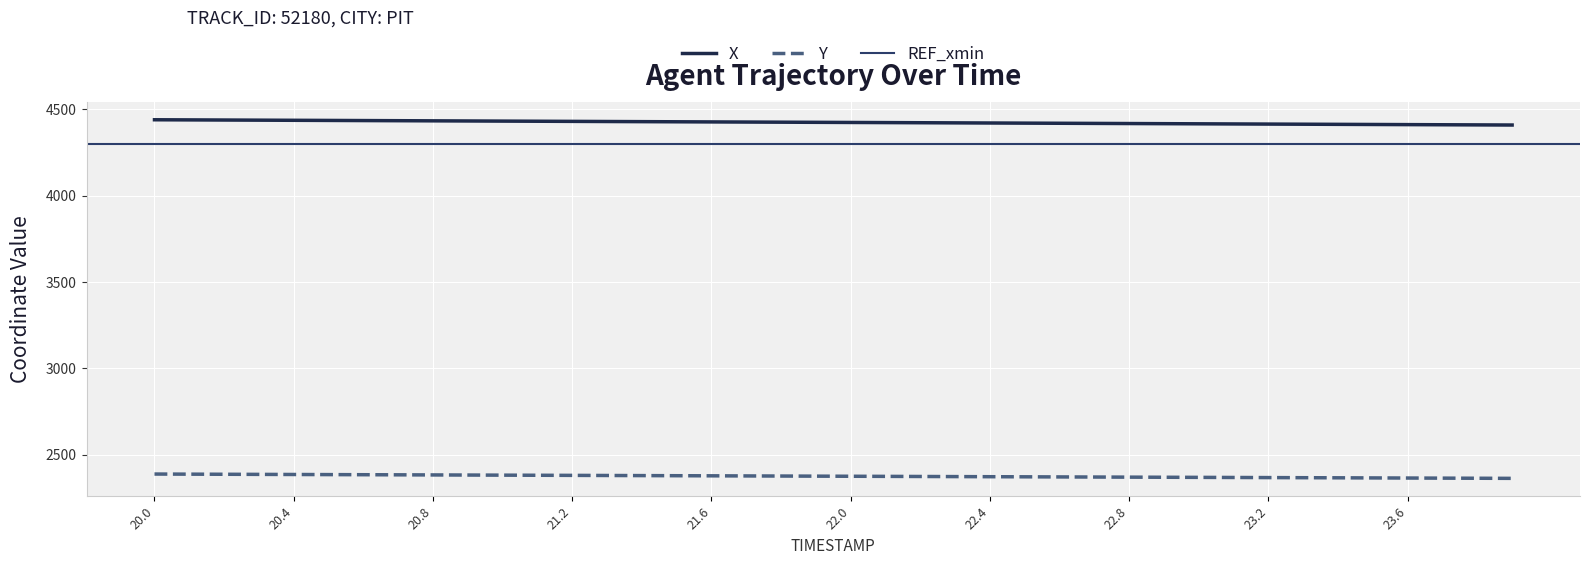

What is the average value of the X series?

4425.3